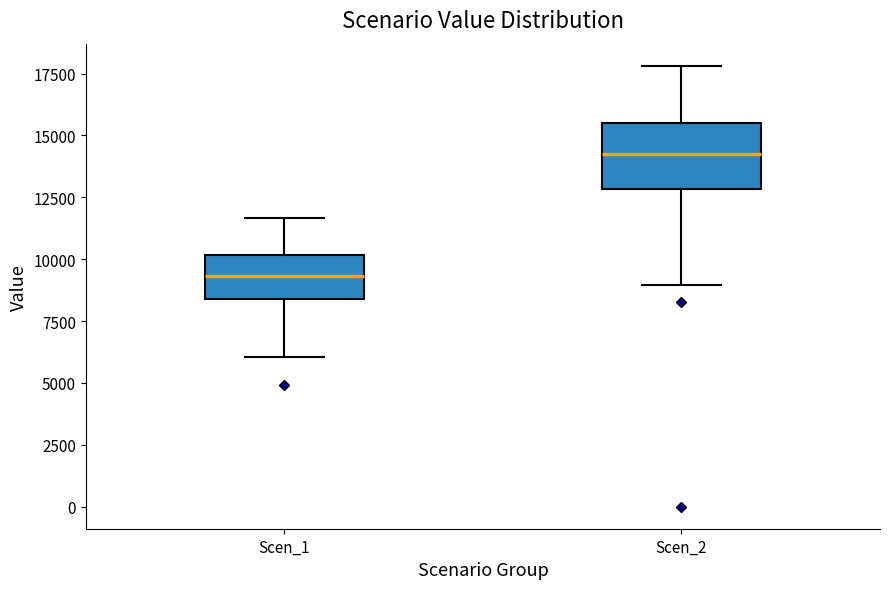

Reading left to right, read every box against the y-axis: the position of its median line, the range the box covers, and the ends of its whiskers. The values are not printed on the chart, so give them approximately, as read against the axis.

Scen_1: median 9500, box 8500 to 10000, whiskers 6000 to 11500
Scen_2: median 14000, box 13000 to 15500, whiskers 9000 to 18000